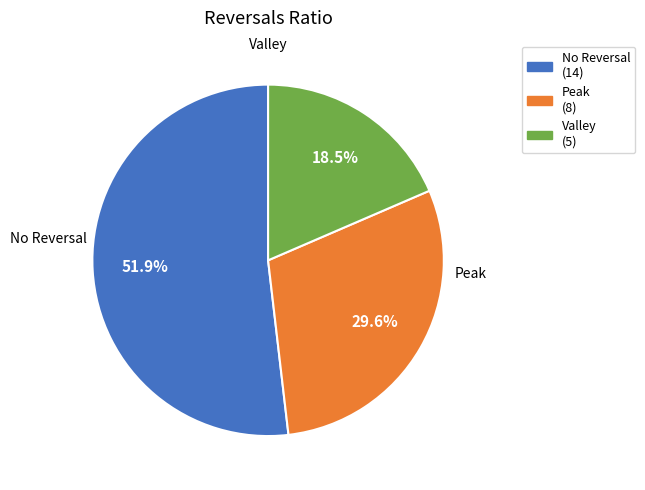

Which category has the smallest portion of the pie?

Valley